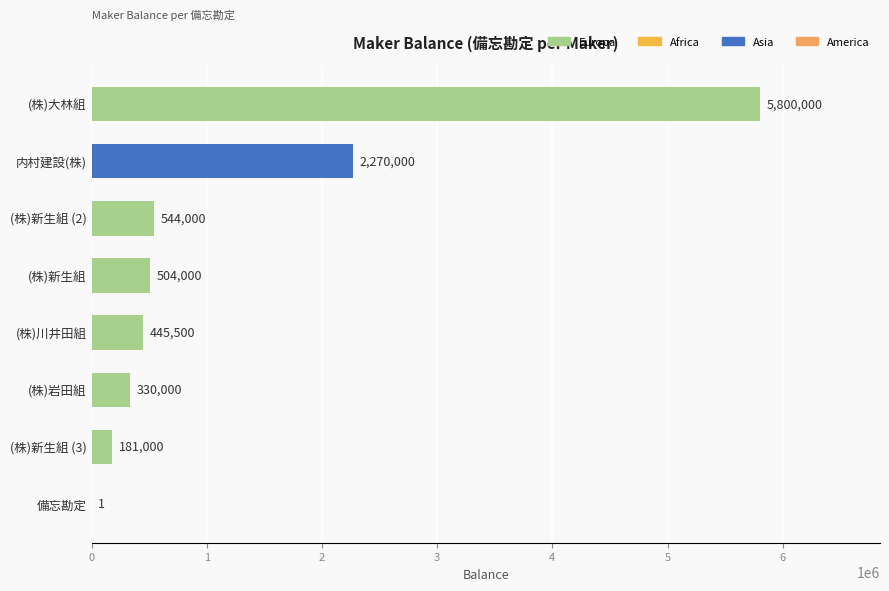

Approximately how many times larger is the value at (株)新生組 (2) compared to (株)新生組?

1.1